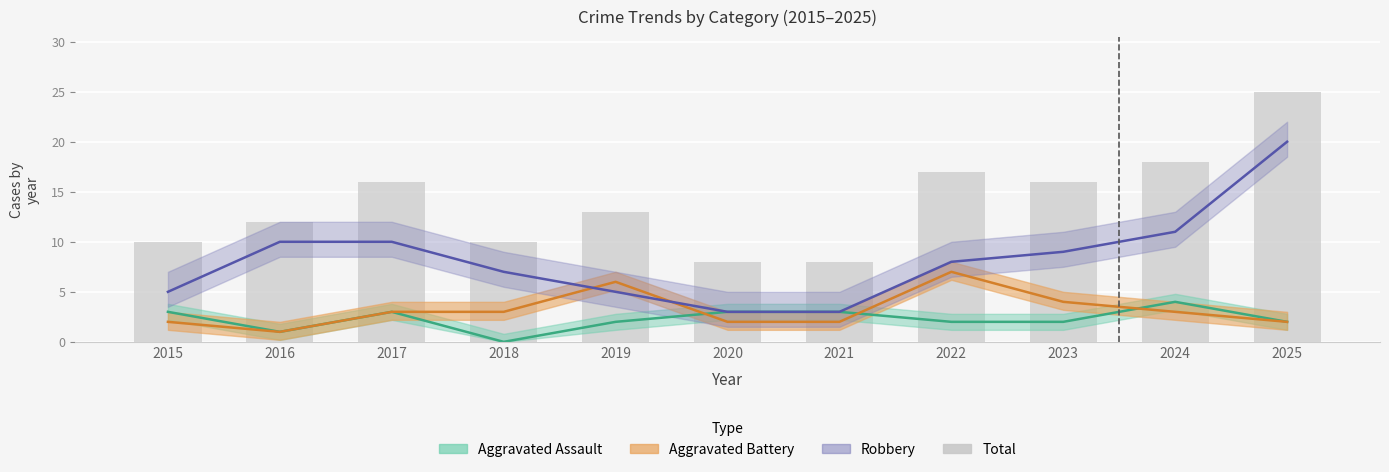

How many values are below 13?

5